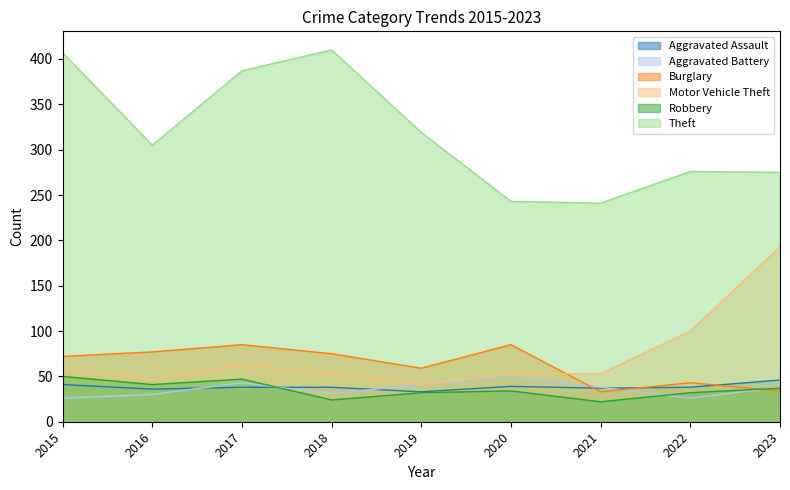

The Robbery series shows 22 at 2021. True or false?

True